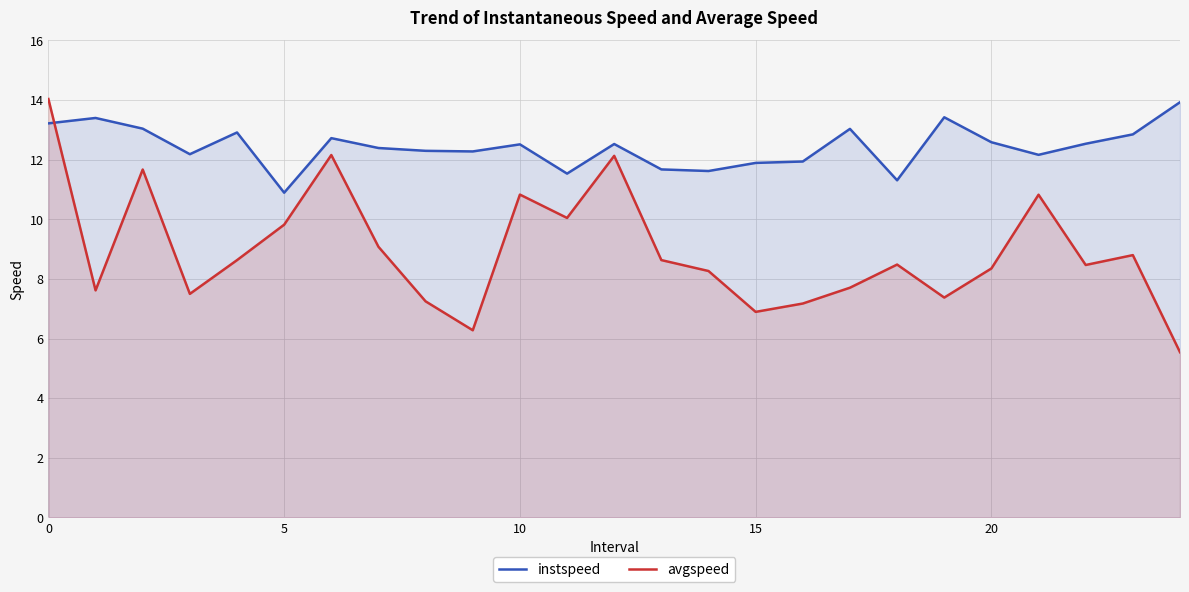

Which series ends up on top after the final intersection of instspeed and avgspeed?

instspeed